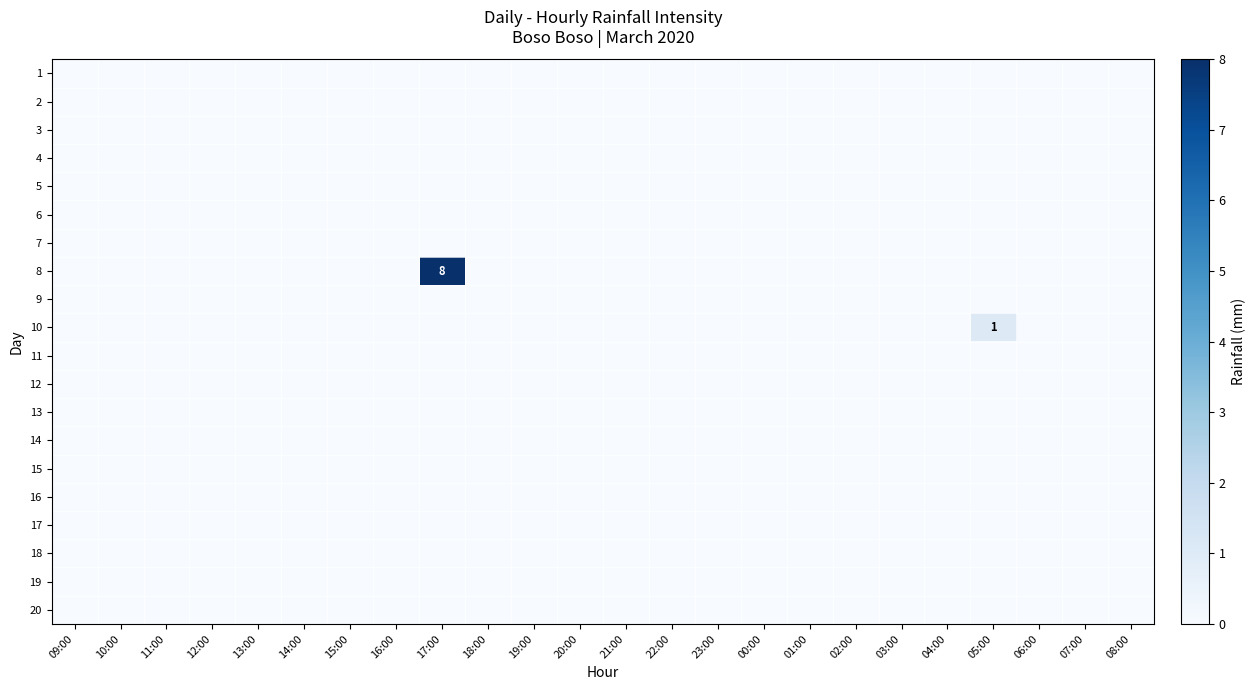

Which series has the largest range (max minus min)?

8